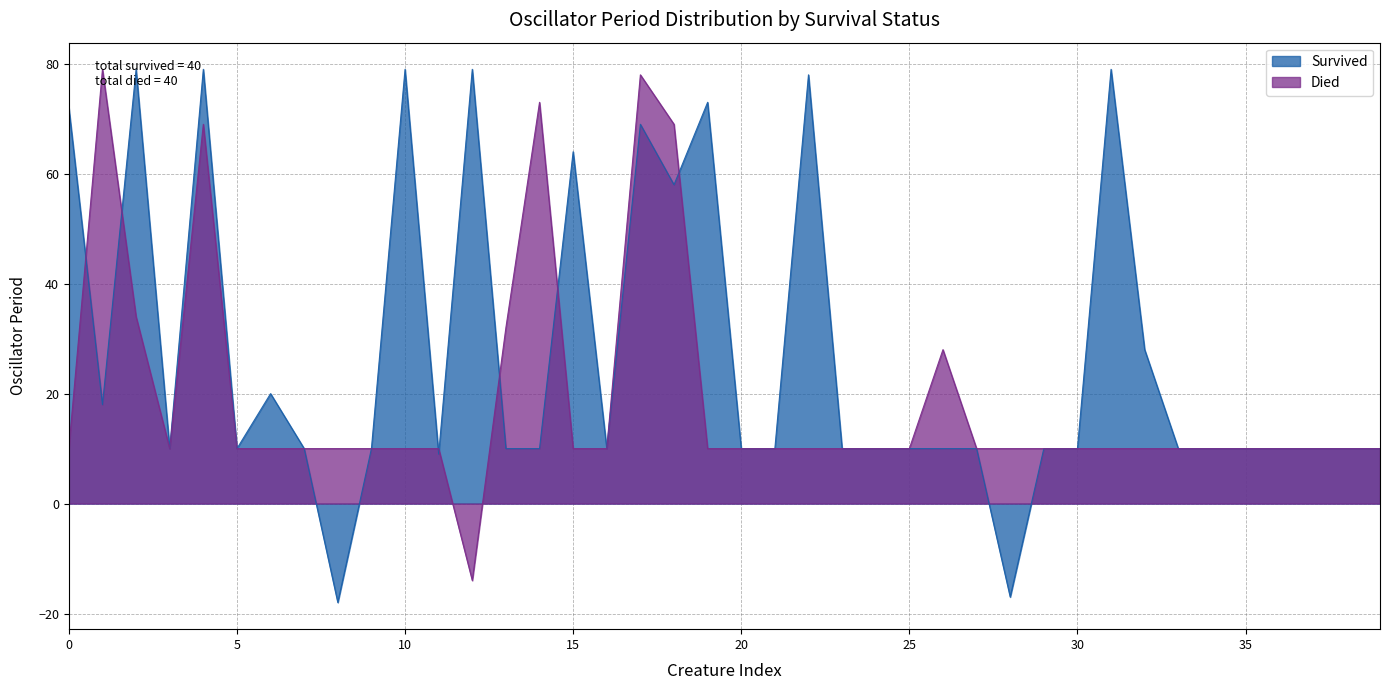

What is the minimum value for Survived?

-18